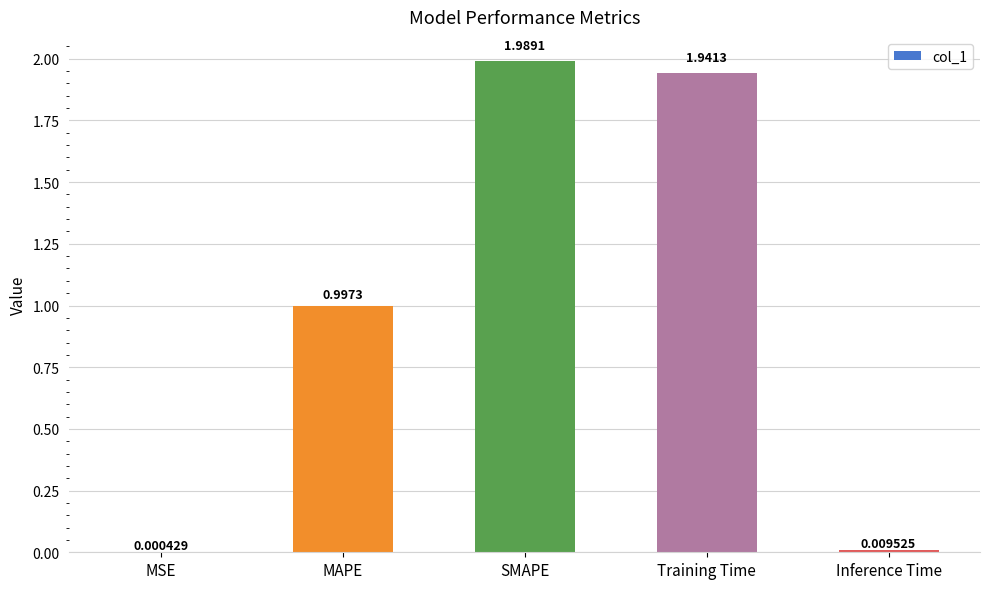

At which label is the value closest to 0?

MSE